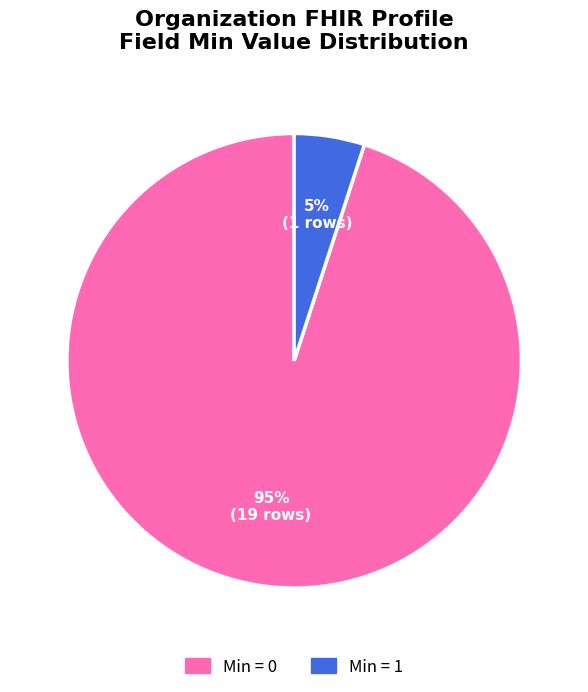

How many slices are in this pie chart?

2